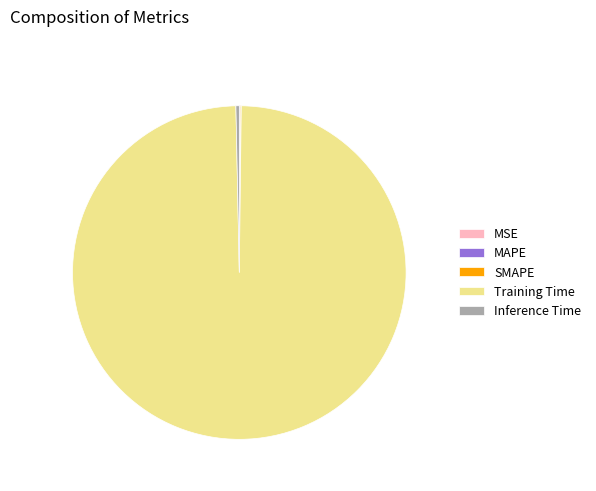

Is it true that Training Time is 99% of the pie?

True